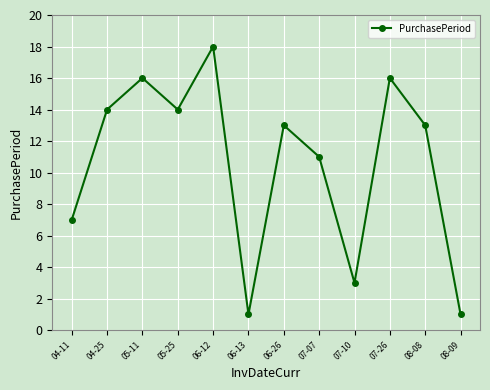

Where is the first local minimum?

05-25